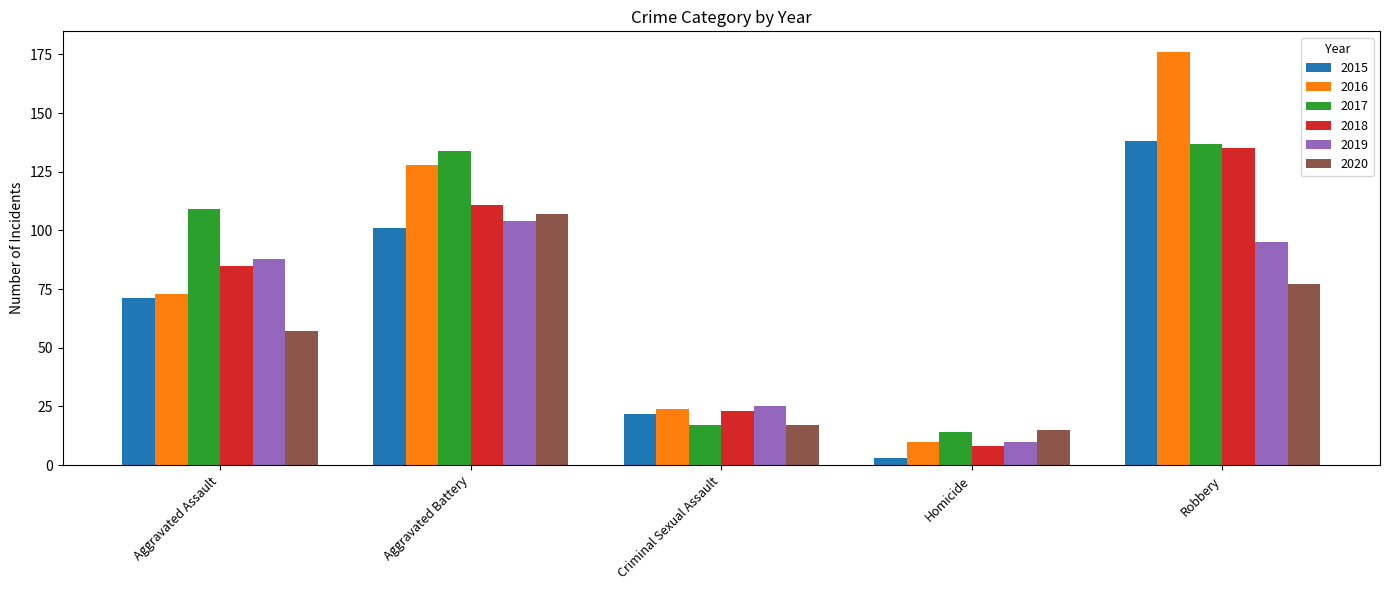

Which series has the widest spread of values?

2016